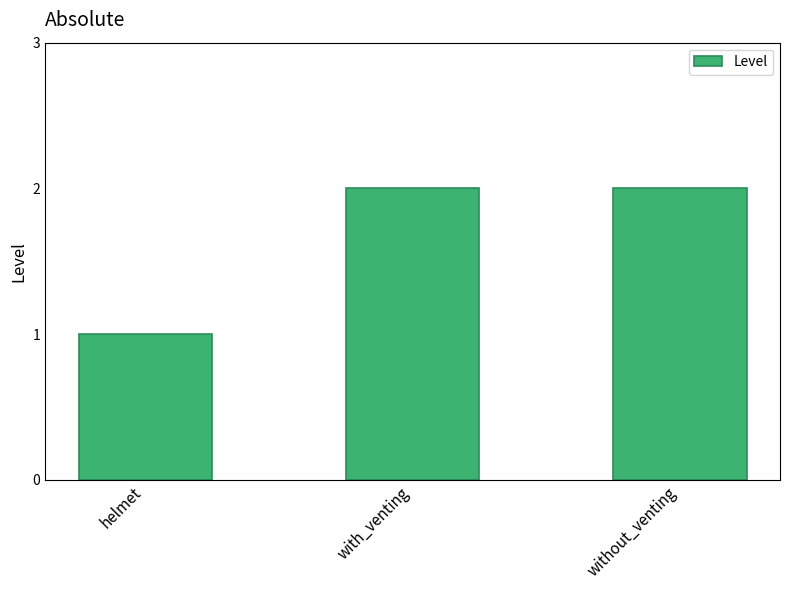

Reading left to right, what are all the values shown in this chart?

helmet=1	with_venting=2	without_venting=2